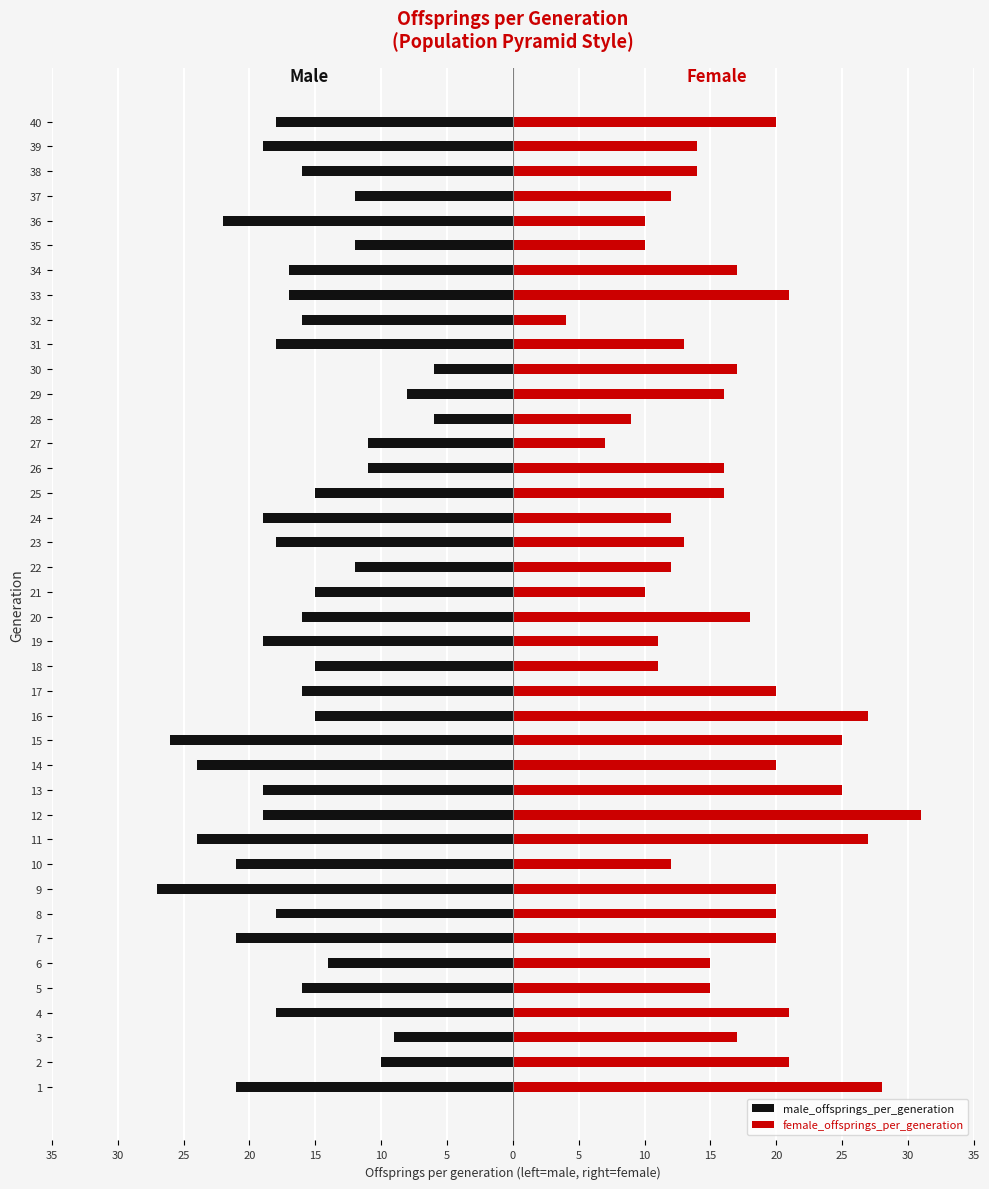

Reading left to right, what are all the values shown in this chart?

male_offsprings_per_generation: -21	-10	-9	-18	-16	-14	-21	-18	-27	-21	-24	-19	-19	-24	-26	-15	-16	-15	-19	-16	-15	-12	-18	-19	-15	-11	-11	-6	-8	-6	-18	-16	-17	-17	-12	-22	-12	-16	-19	-18
female_offsprings_per_generation: 28	21	17	21	15	15	20	20	20	12	27	31	25	20	25	27	20	11	11	18	10	12	13	12	16	16	7	9	16	17	13	4	21	17	10	10	12	14	14	20